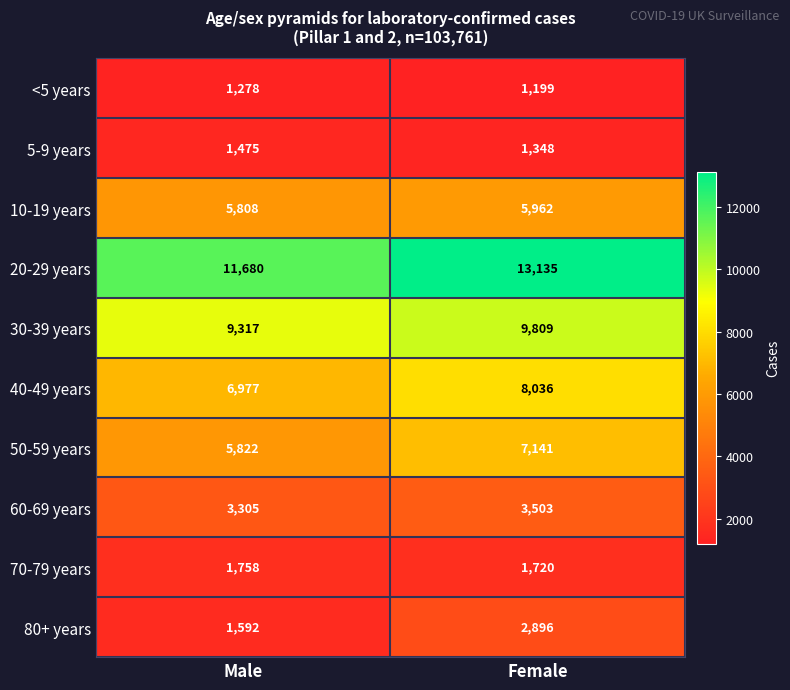

Reading left to right, transcribe all the data shown in this chart.

<5 years: Male=1278	Female=1199
5-9 years: Male=1475	Female=1348
10-19 years: Male=5808	Female=5962
20-29 years: Male=11680	Female=13135
30-39 years: Male=9317	Female=9809
40-49 years: Male=6977	Female=8036
50-59 years: Male=5822	Female=7141
60-69 years: Male=3305	Female=3503
70-79 years: Male=1758	Female=1720
80+ years: Male=1592	Female=2896